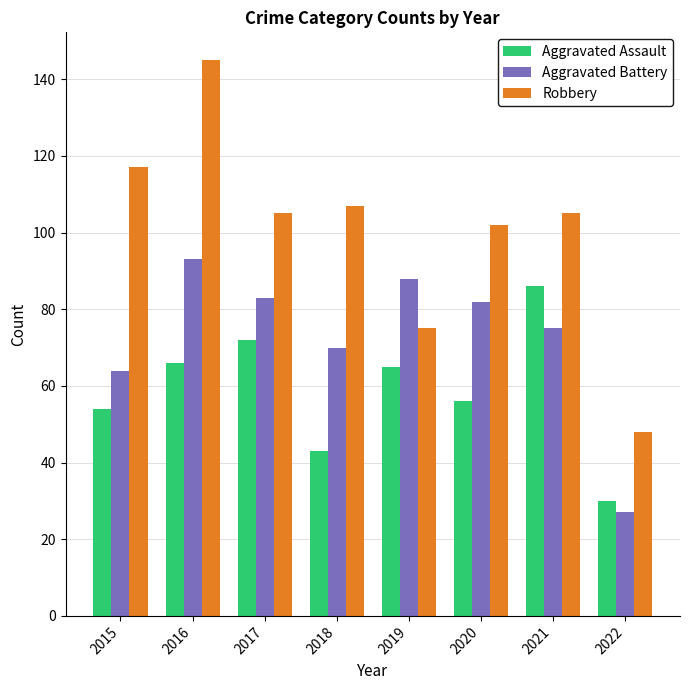

What are all the series names shown in the legend?

Aggravated Assault, Aggravated Battery, Robbery